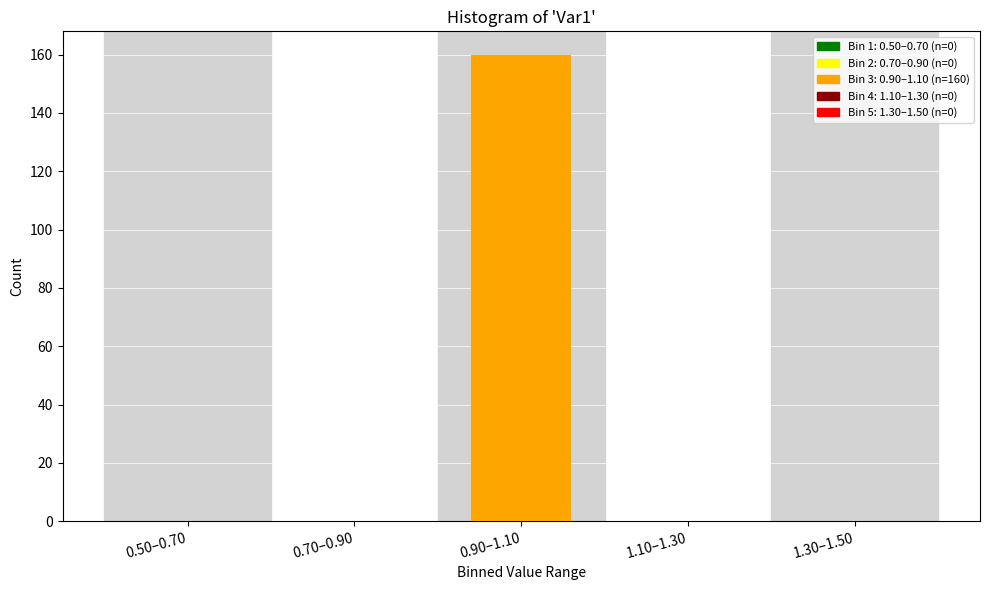

Reading left to right, what are all the values shown in this chart?

0.50–0.70=0	0.70–0.90=0	0.90–1.10=160	1.10–1.30=0	1.30–1.50=0